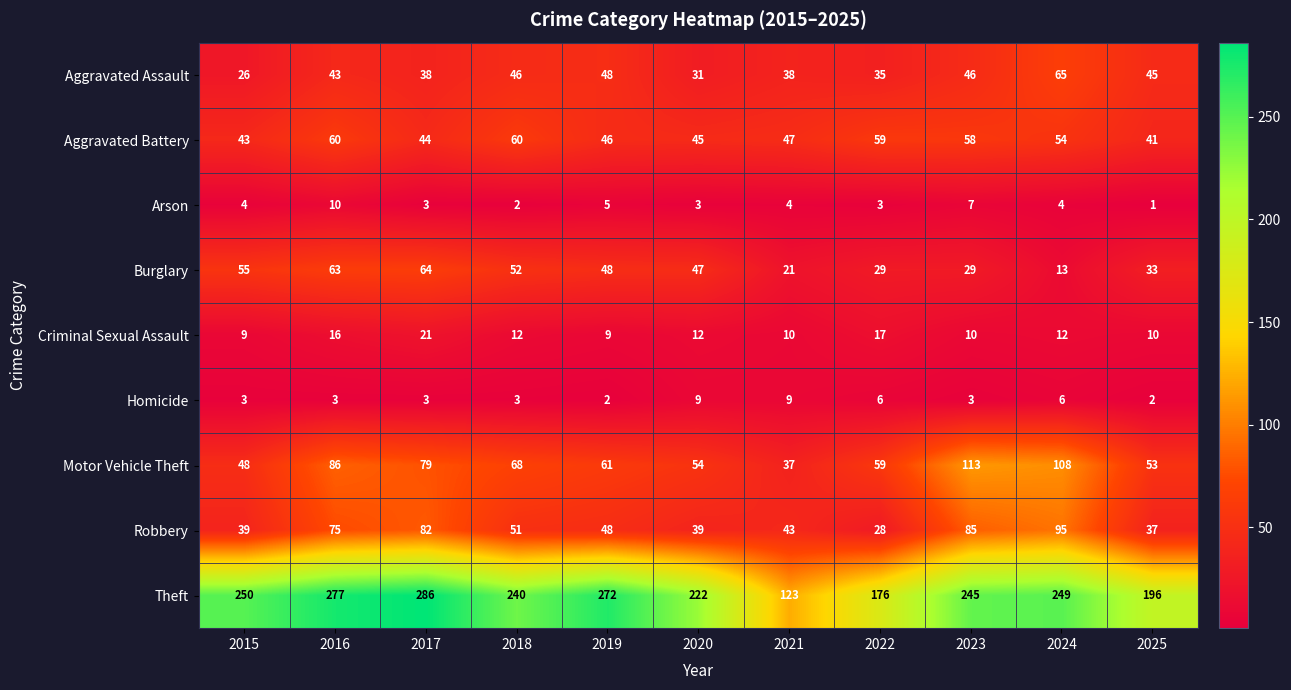

At which category does the chart reach its minimum across all series?

2025